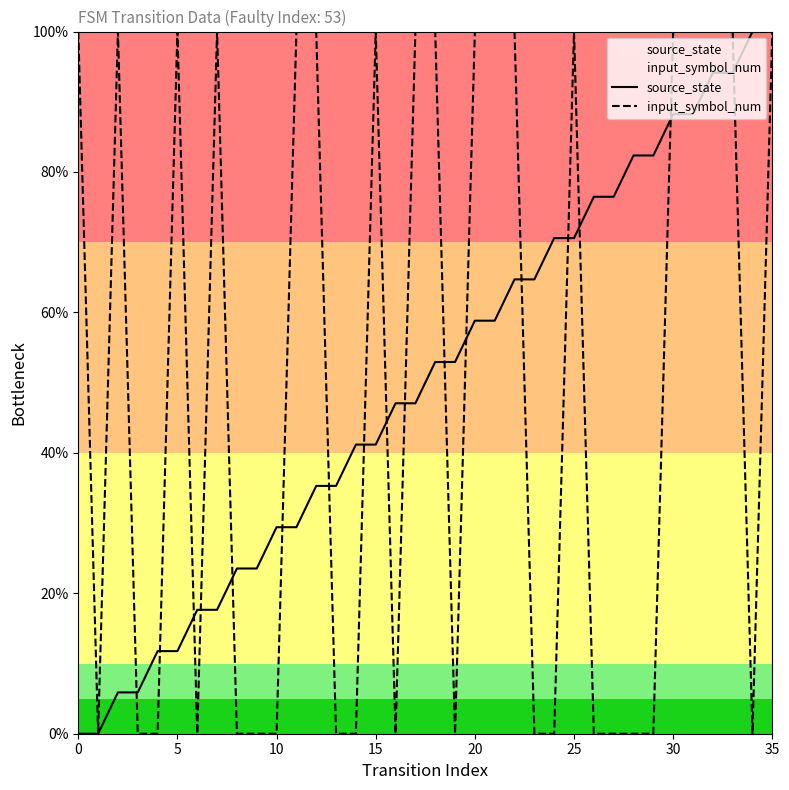

True or false: source_state has a value of 23.5 at 9.

True